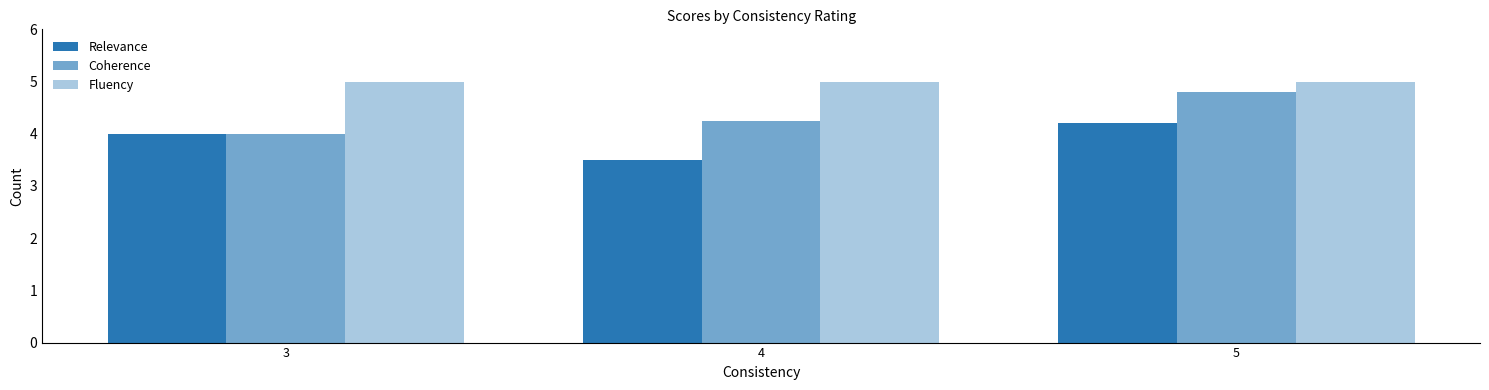

Between 4 and 5, which series saw the biggest shift?

Relevance